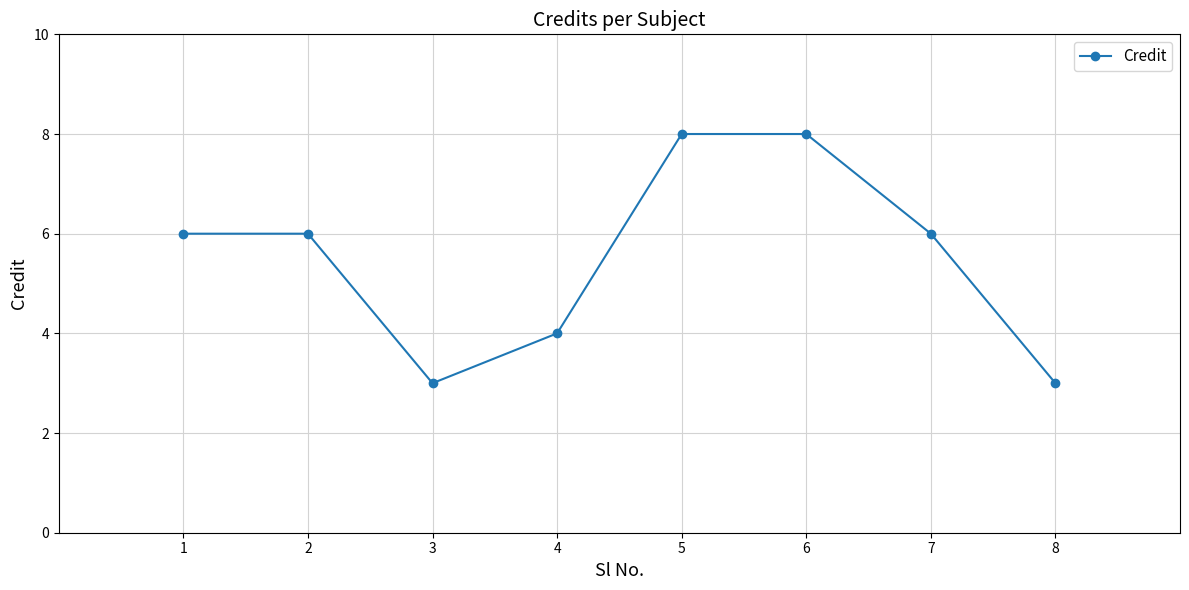

What is the maximum value shown in the chart?

8